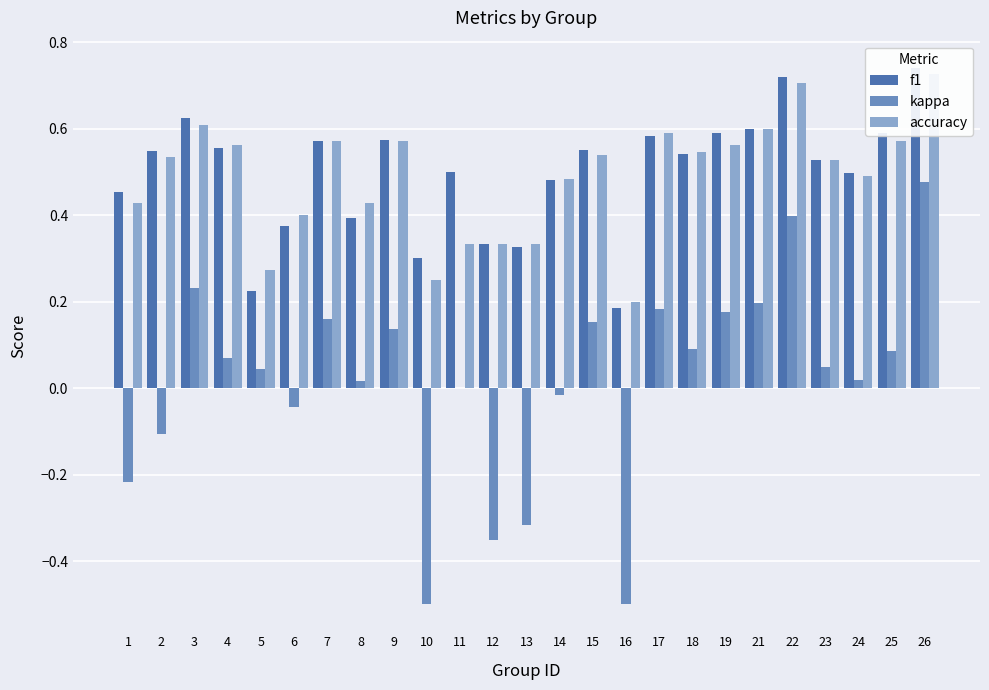

How many categories are shown in the chart?

25